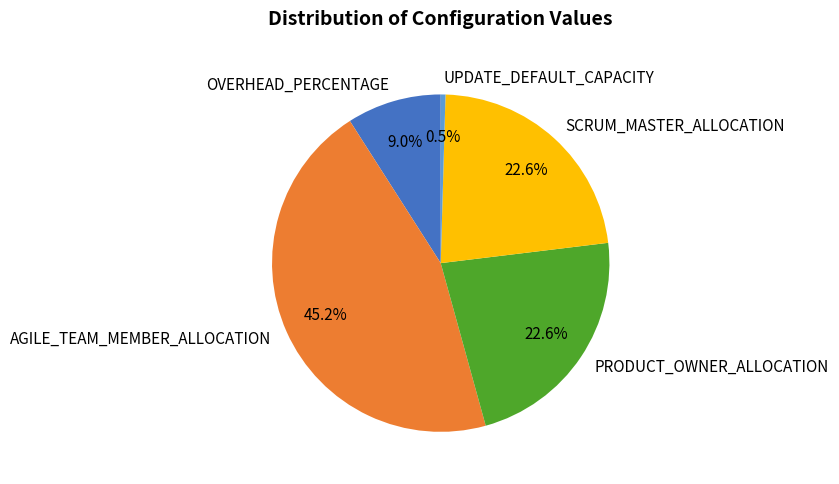

What is the ratio of the value at PRODUCT_OWNER_ALLOCATION to the value at UPDATE_DEFAULT_CAPACITY?

50.0